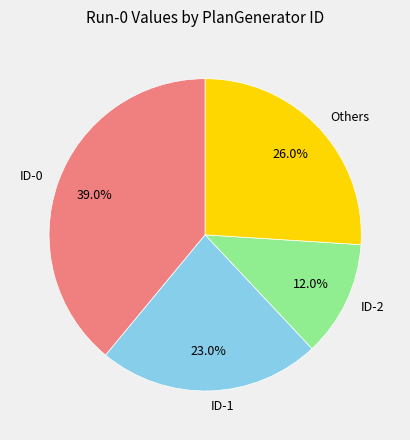

Count the number of slices in the pie.

4